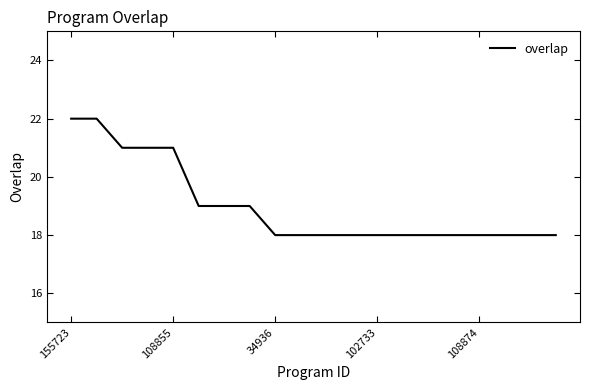

What is the maximum value shown in the chart?

22